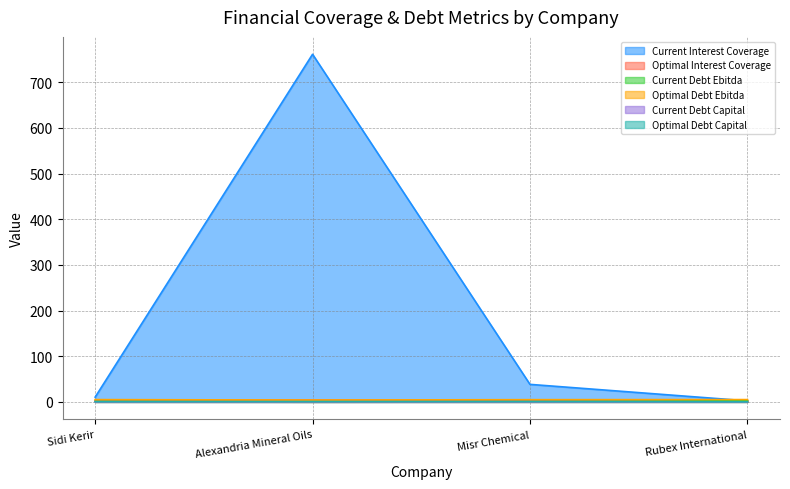

What is the spread (max minus min) of values at Rubex International?

4.9